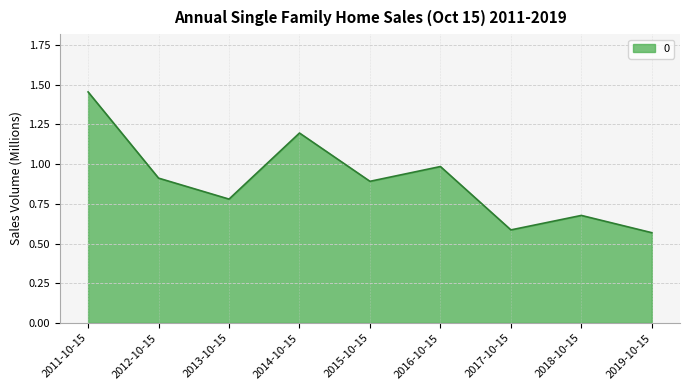

True or false: the data shows 0.9 at 2012-10-15.

True